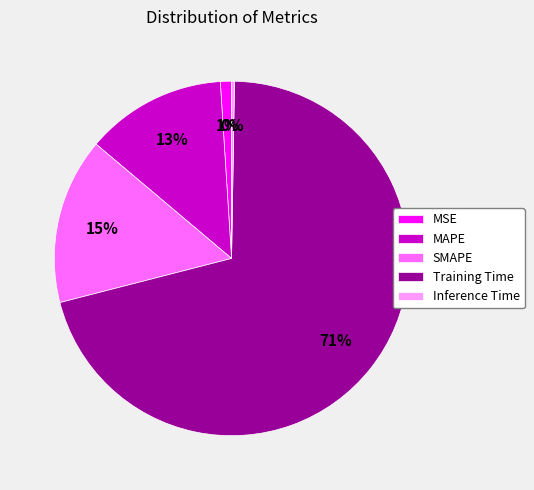

Which slice is the largest?

Training Time